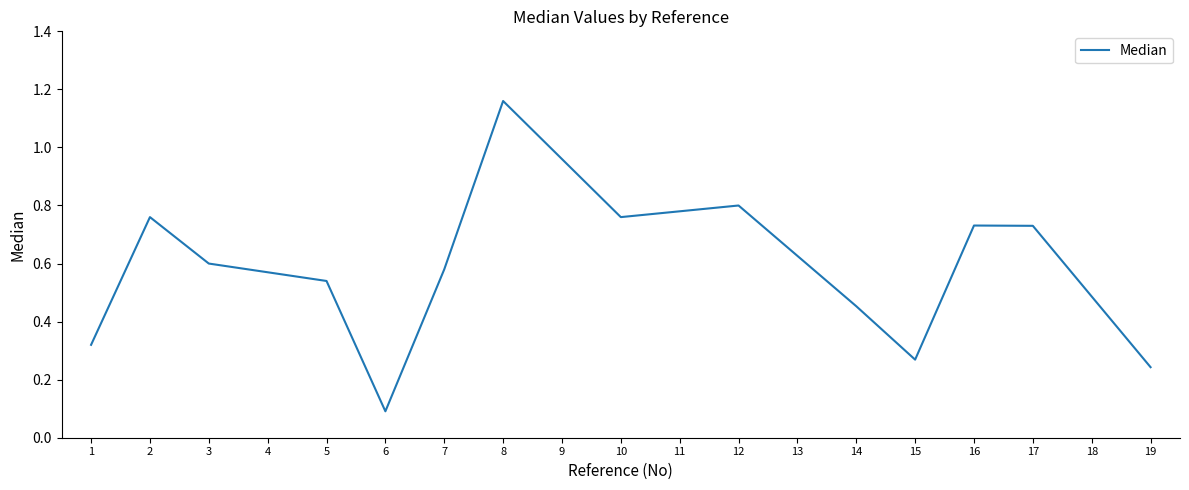

Is it true that the value at 19 is 0.1?

False